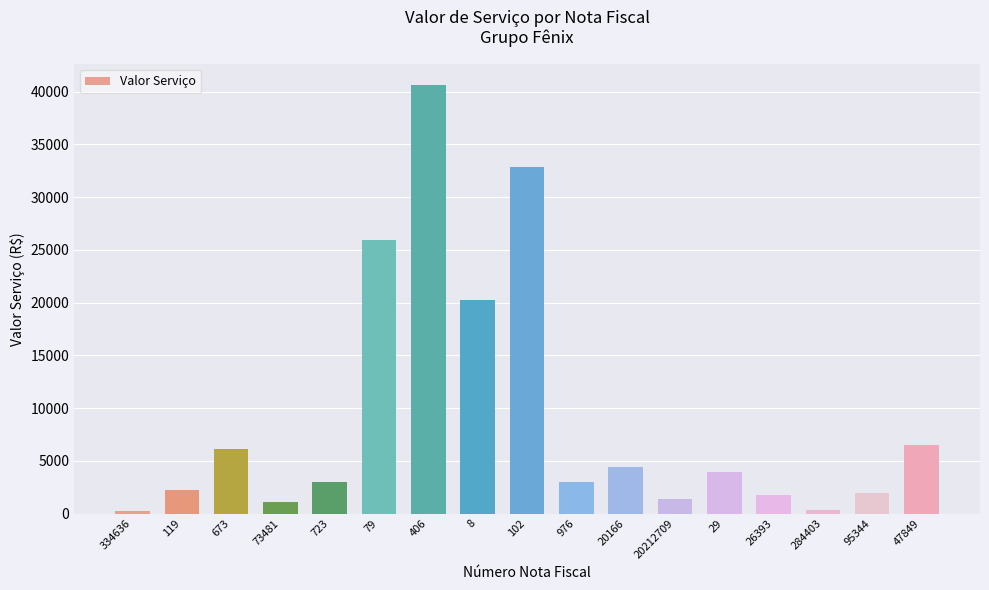

At which label is the value closest to 20430?

8